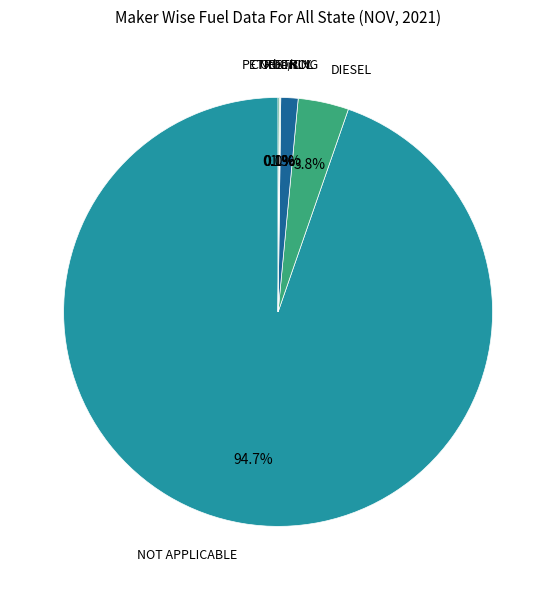

The NOT APPLICABLE slice represents 87% of the pie. True or false?

False